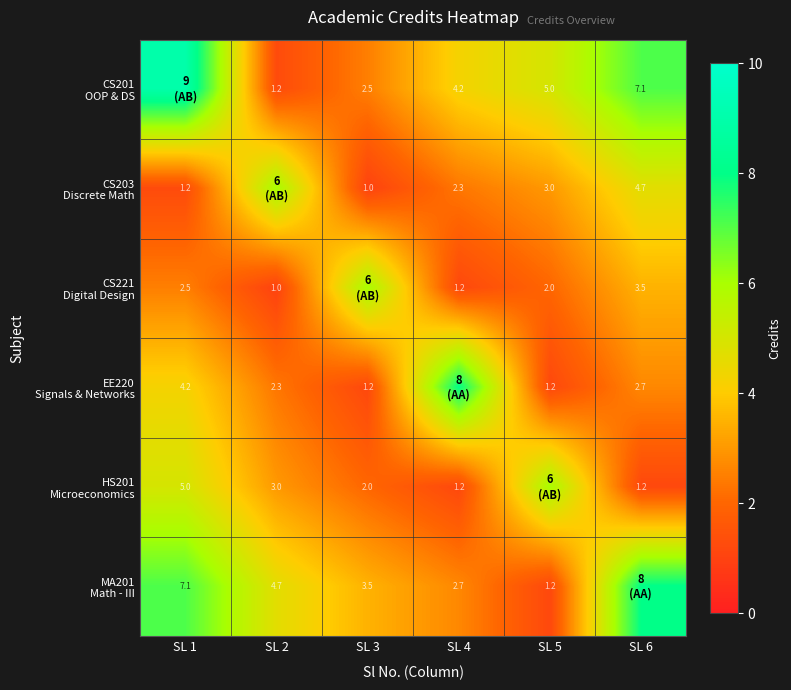

At SL 4, list the series in order from smallest to largest.

CS221 Digital Design, HS201 Microeconomics, CS203 Discrete Math, MA201 Math - III, CS201 OOP & DS, EE220 Signals & Networks